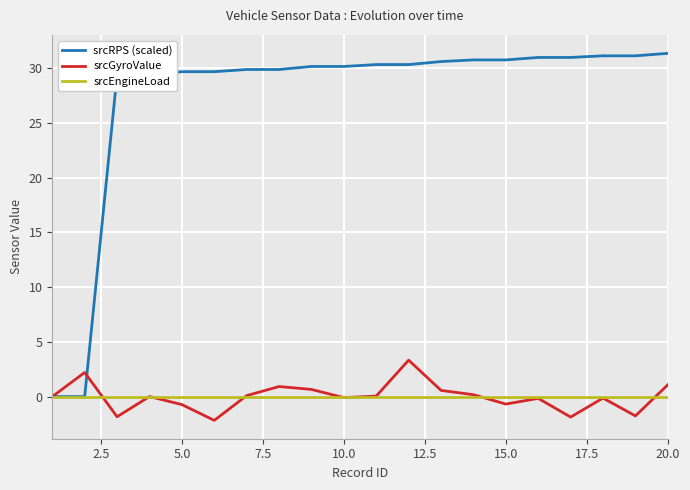

Which series has the largest range (max minus min)?

srcRPS (scaled)